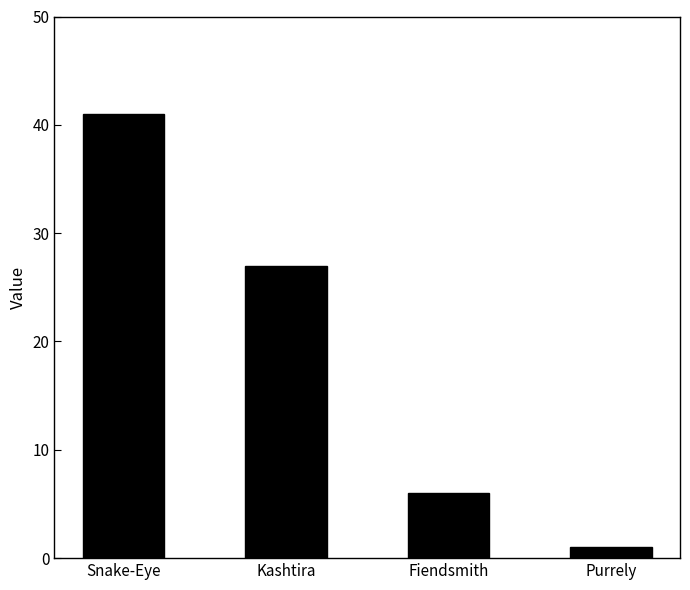

Which has a higher value, Purrely or Snake-Eye?

Snake-Eye